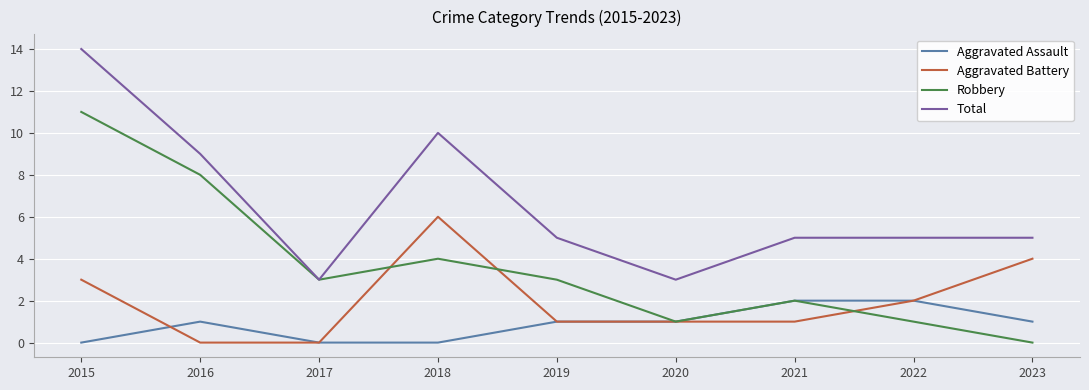

Which series has the largest total across all categories?

Total